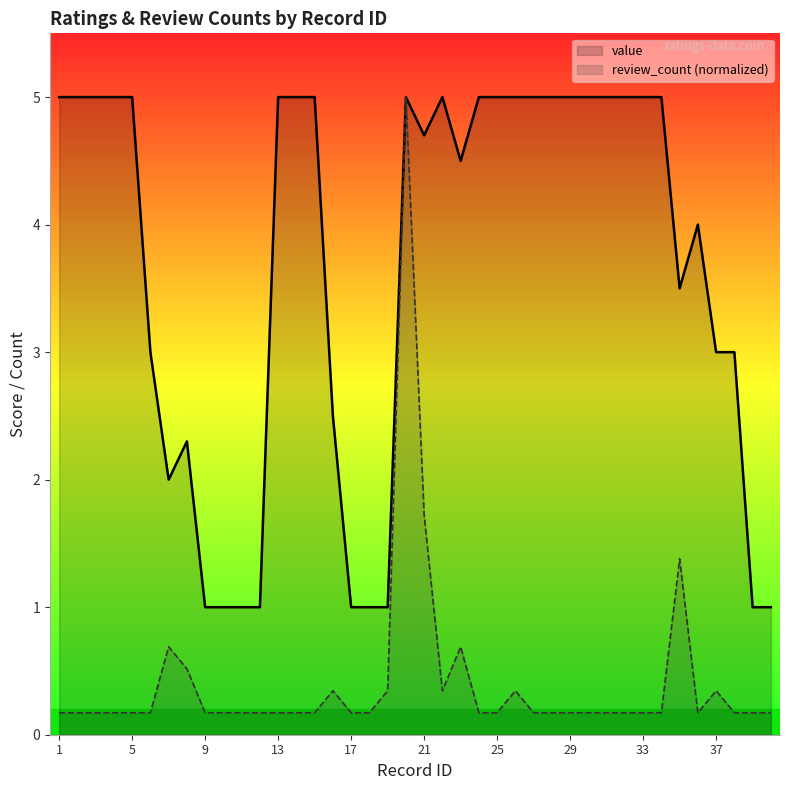

Is it true that value equals 5.0 at 5?

True